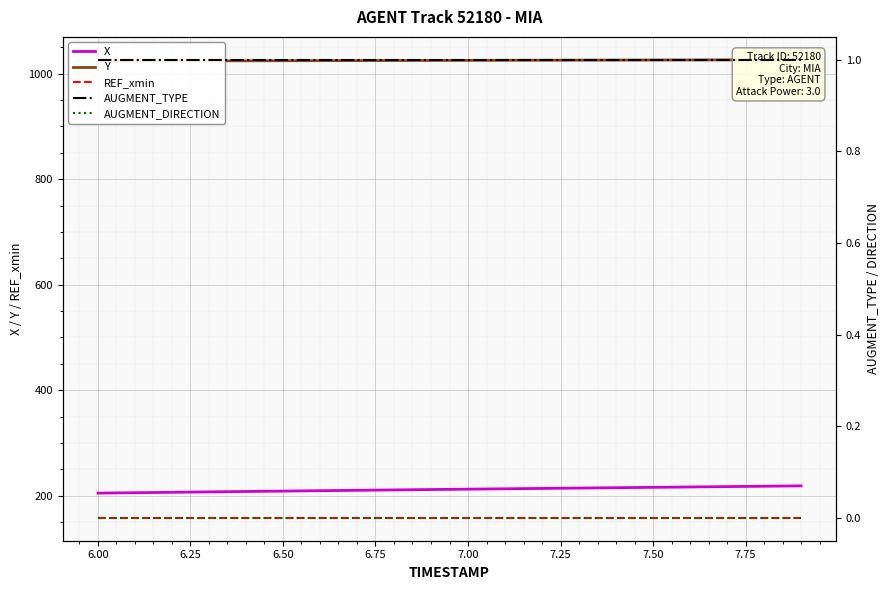

Reading left to right, transcribe all the data shown in this chart.

X: 204.8	205.5	206.3	207.1	207.8	208.6	209.3	210.1	210.8	211.5	212.3	213.0	213.7	214.3	215.0	215.7	216.4	217.1	217.8	218.5
Y: 1023.9	1024.0	1024.1	1024.2	1024.3	1024.5	1024.6	1024.7	1024.9	1025.0	1025.1	1025.3	1025.4	1025.5	1025.7	1025.8	1025.9	1026.0	1026.1	1026.2
REF_xmin: 157.9	157.9	157.9	157.9	157.9	157.9	157.9	157.9	157.9	157.9	157.9	157.9	157.9	157.9	157.9	157.9	157.9	157.9	157.9	157.9
AUGMENT_TYPE: 1.0	1.0	1.0	1.0	1.0	1.0	1.0	1.0	1.0	1.0	1.0	1.0	1.0	1.0	1.0	1.0	1.0	1.0	1.0	1.0
AUGMENT_DIRECTION: 0.0	0.0	0.0	0.0	0.0	0.0	0.0	0.0	0.0	0.0	0.0	0.0	0.0	0.0	0.0	0.0	0.0	0.0	0.0	0.0